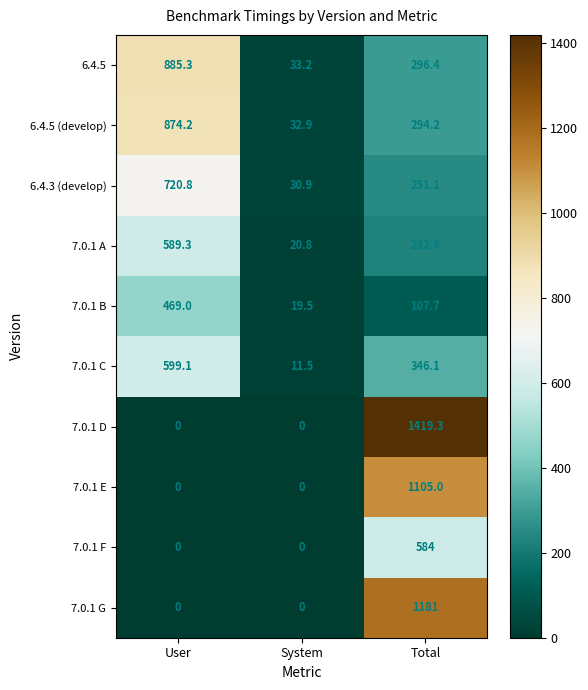

List the series in order of their peak value, lowest first.

7.0.1 B, 7.0.1 F, 7.0.1 A, 7.0.1 C, 6.4.3 (develop), 6.4.5 (develop), 6.4.5, 7.0.1 E, 7.0.1 G, 7.0.1 D